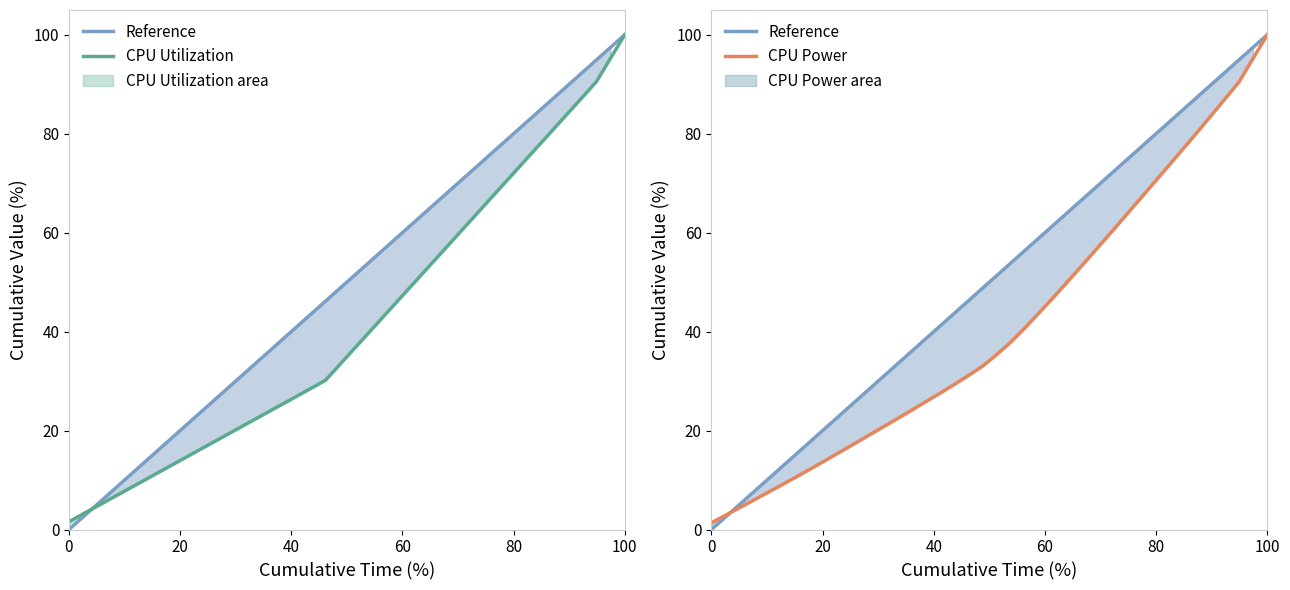

Which series has the largest total across all categories?

Reference